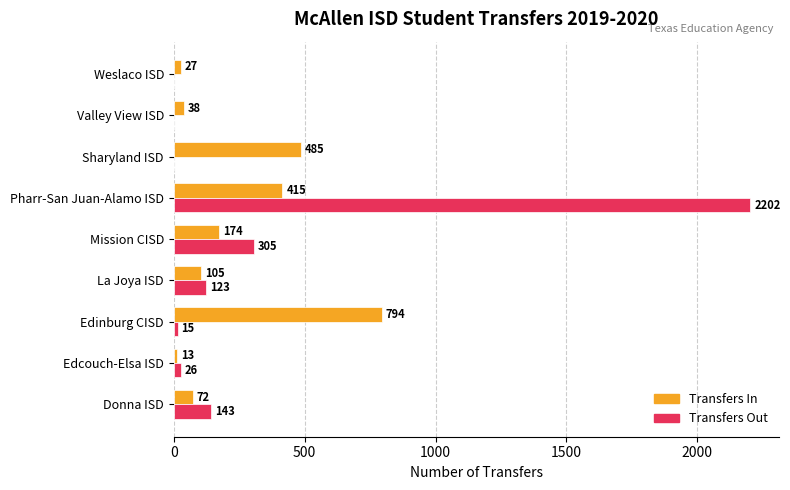

What is the total value across all series at La Joya ISD?

228